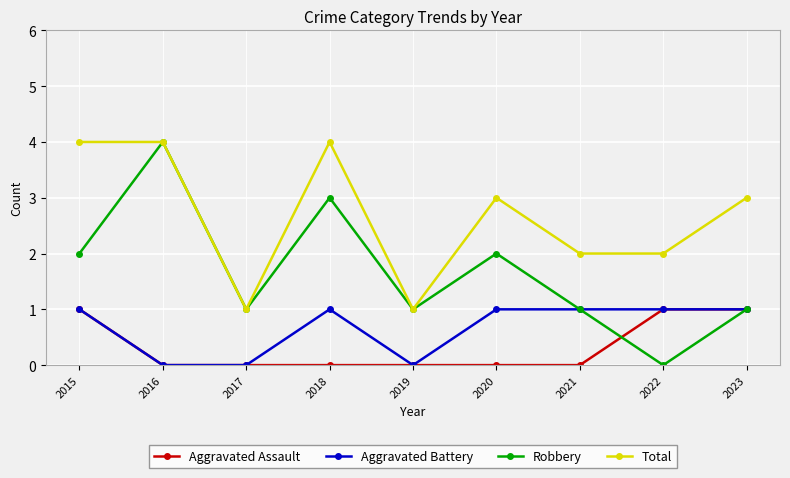

Which series changed the most between 2016 and 2021?

Robbery